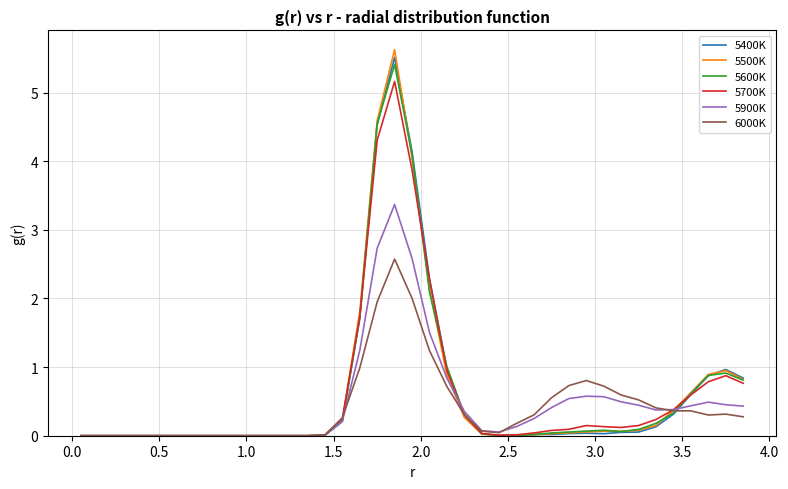

What is the difference between the second highest and second lowest values in the 5400K series?

4.5